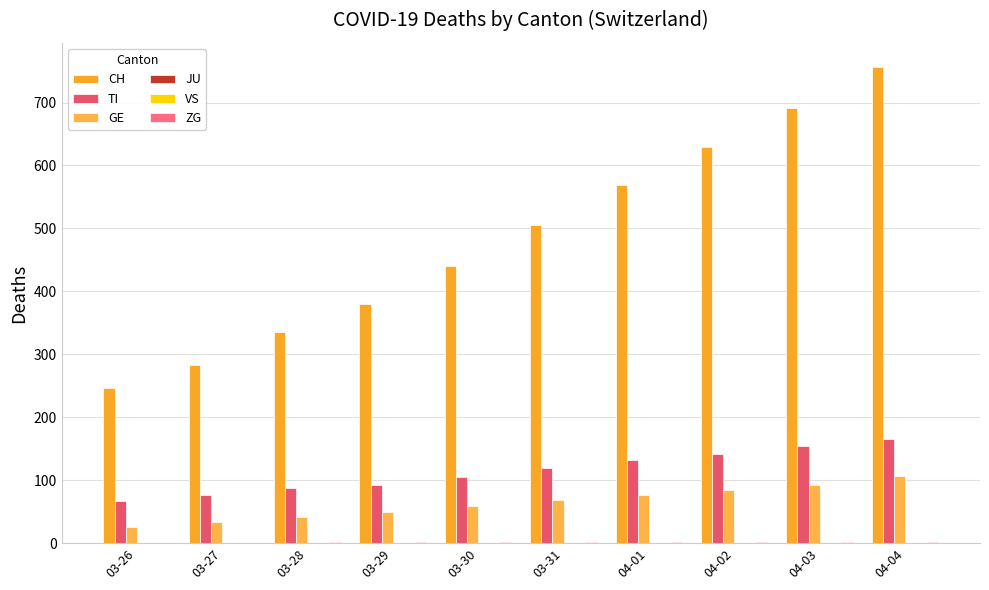

The VS series shows 0 at 03-29. True or false?

True